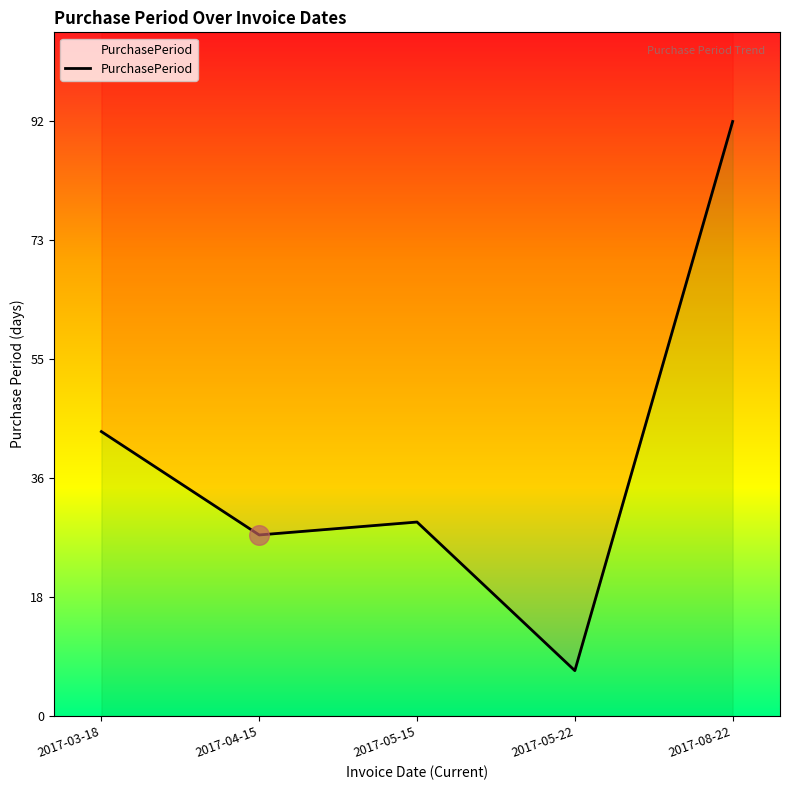

What is the ratio of the value at 2017-03-18 to the value at 2017-04-15?

1.6